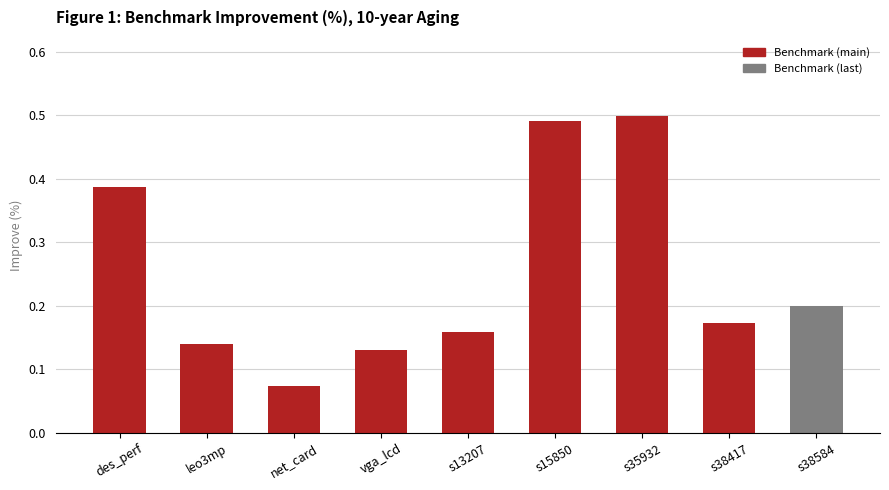

What is the label of the 9th bar from the left?

s38584